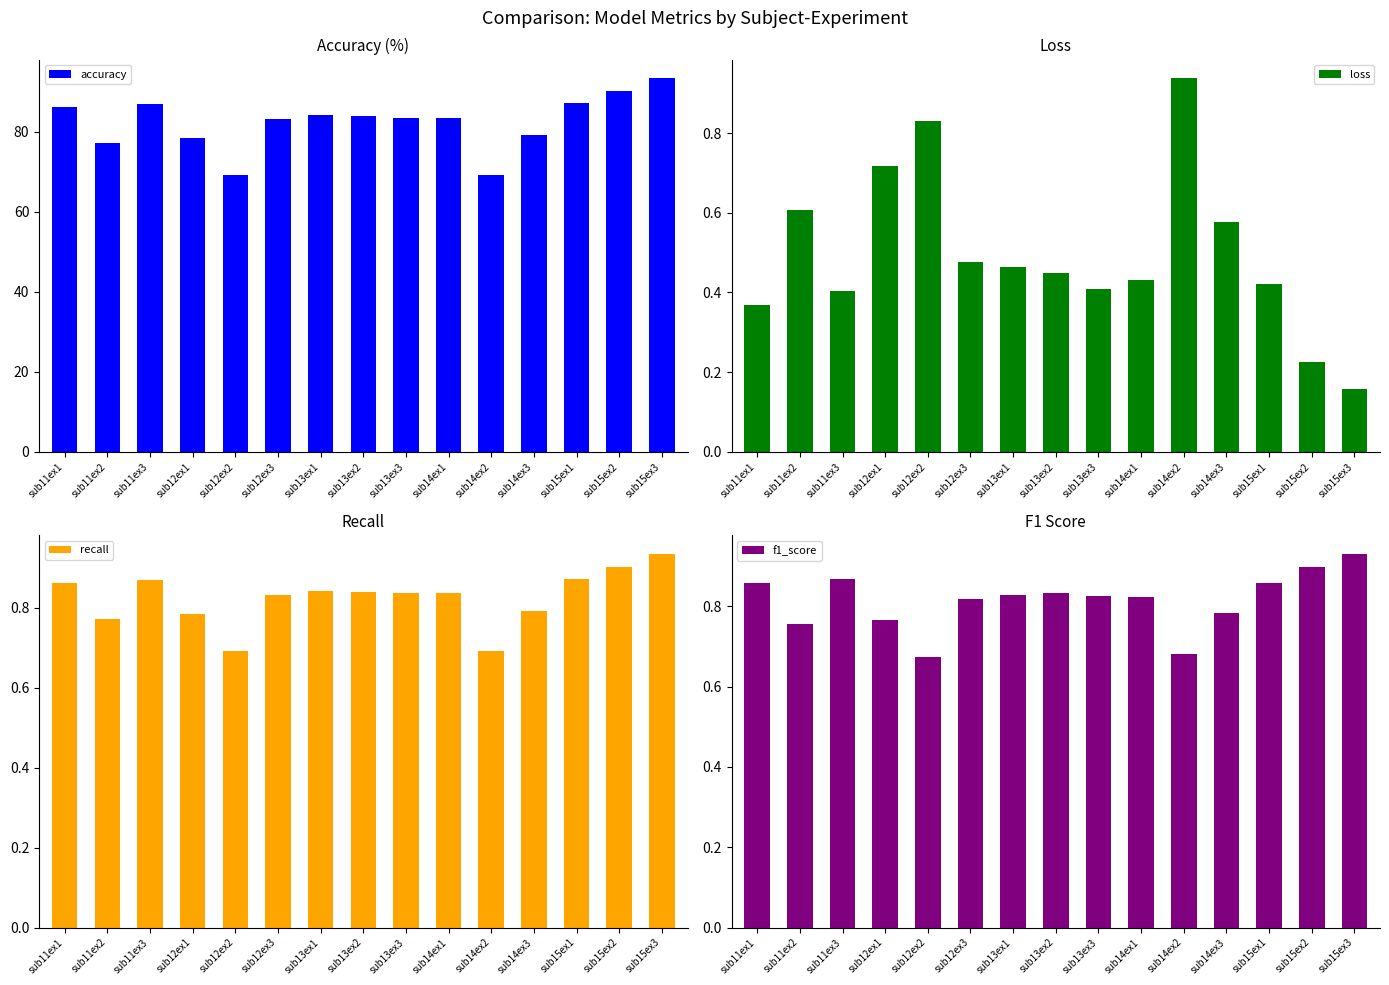

At sub11ex1, list the series in order from smallest to largest.

loss, f1_score, recall, accuracy